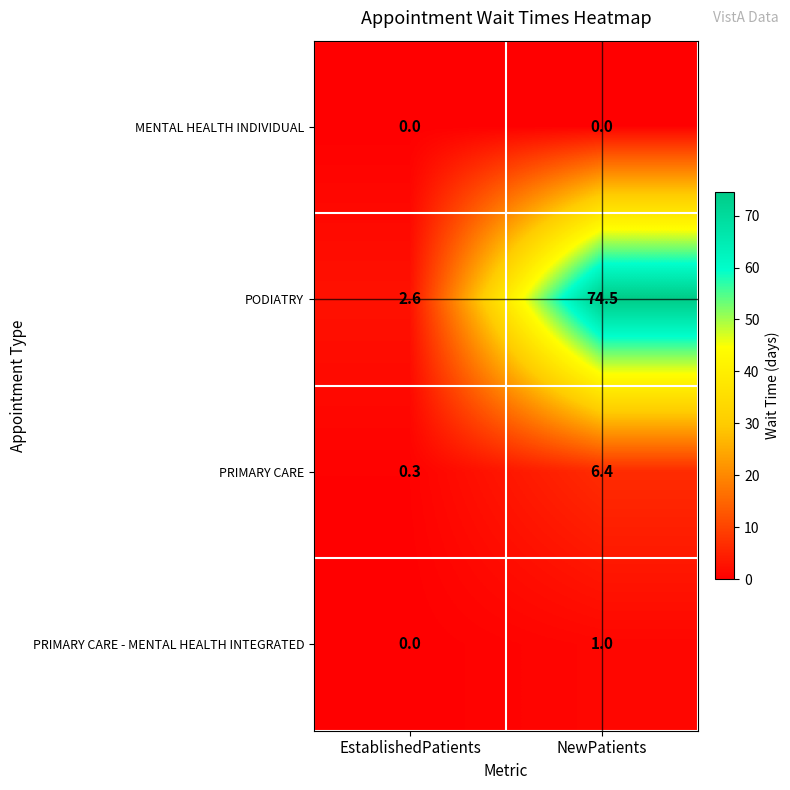

What is the difference between the highest and lowest values at NewPatients?

74.5